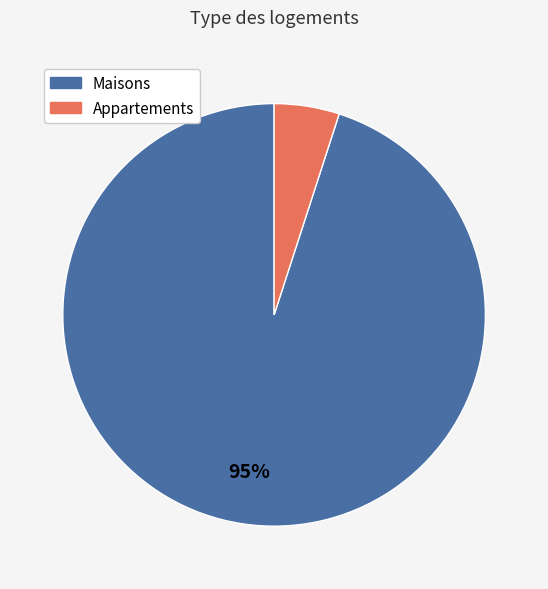

Does any single category account for the majority?

Yes